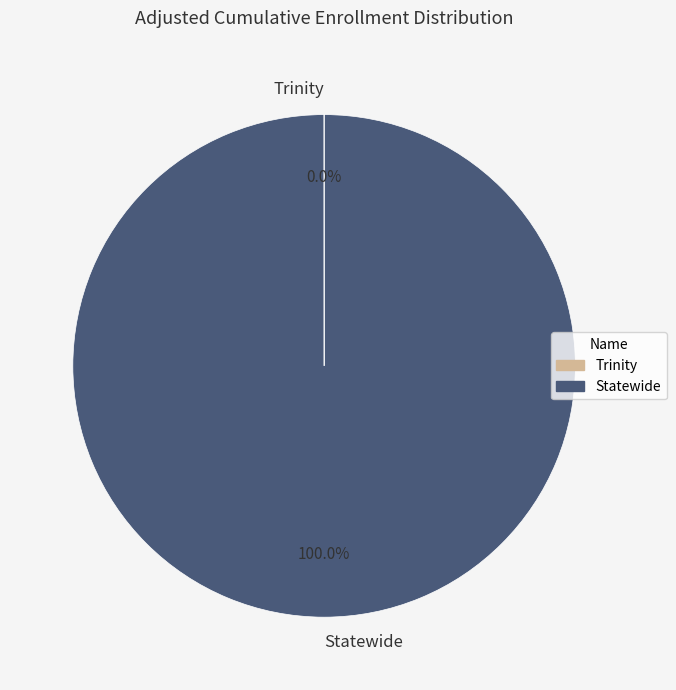

What is the largest slice in the pie chart?

Statewide